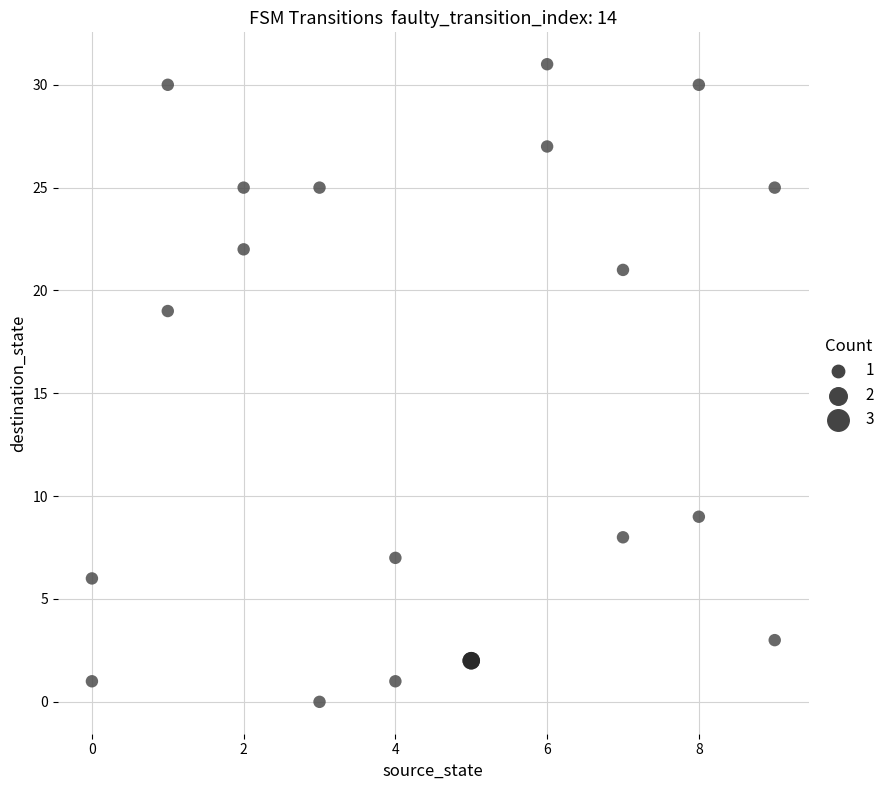

What Y value in the scatter plot is closest to 15?

19